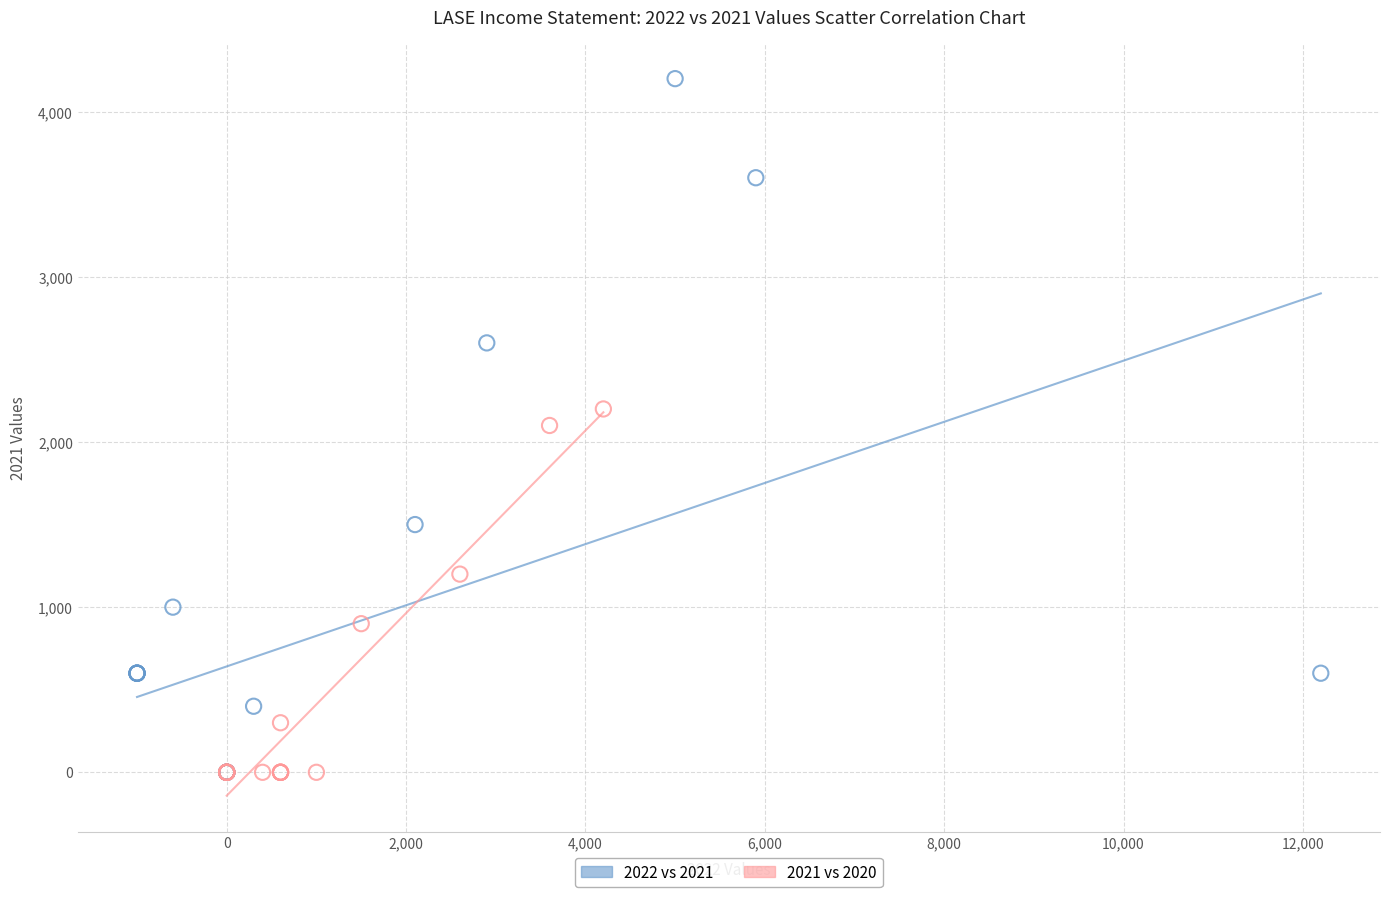

Which series contains the highest Y value?

2022 vs 2021